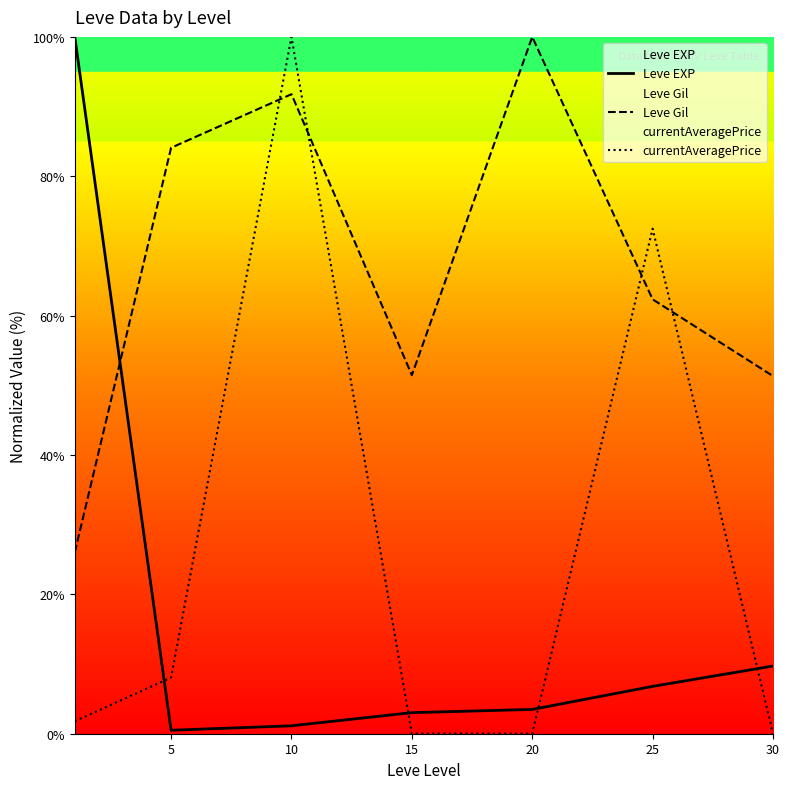

Count the number of data series in this chart.

3